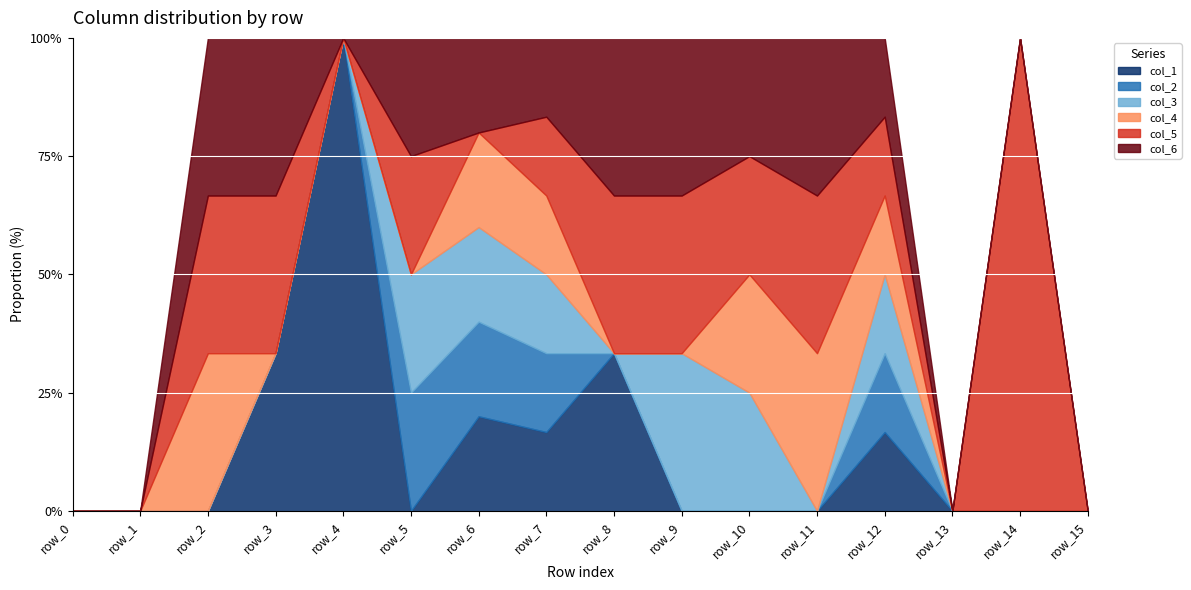

How many lines are shown in the chart?

6